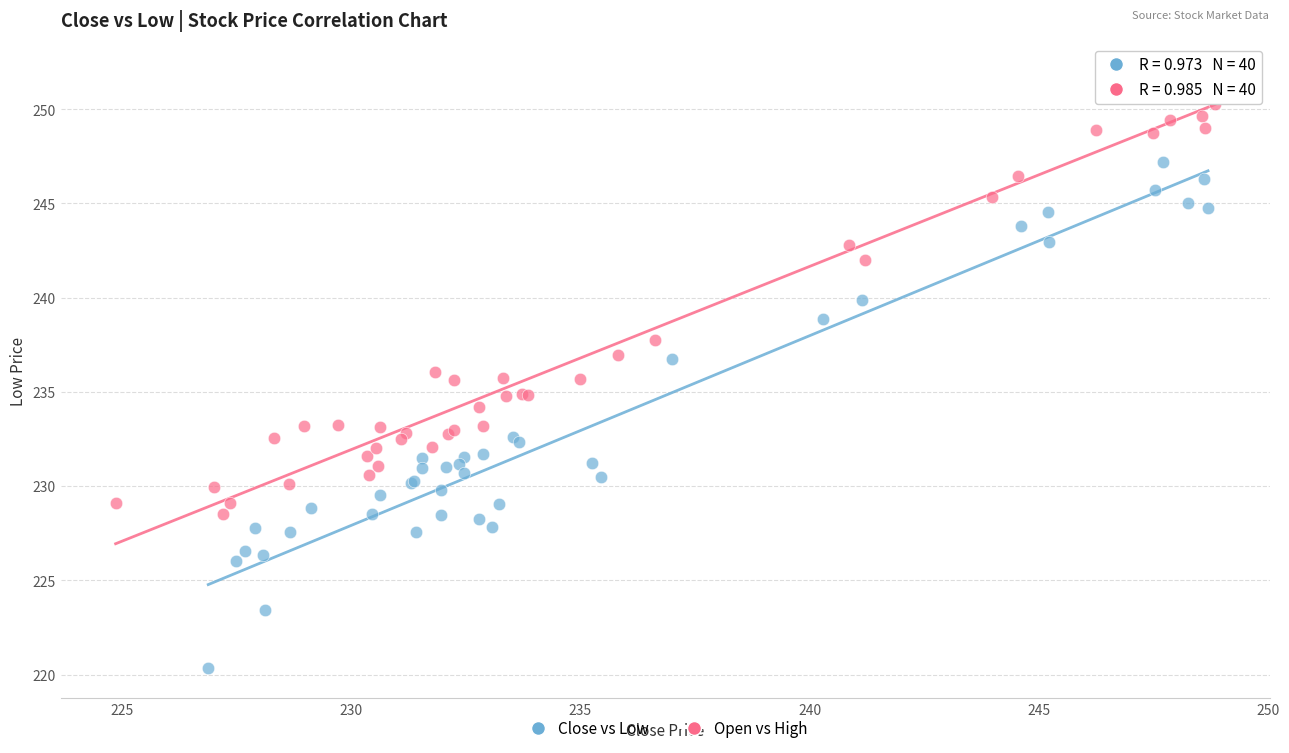

Which series contains the lowest Y value?

Close vs Low